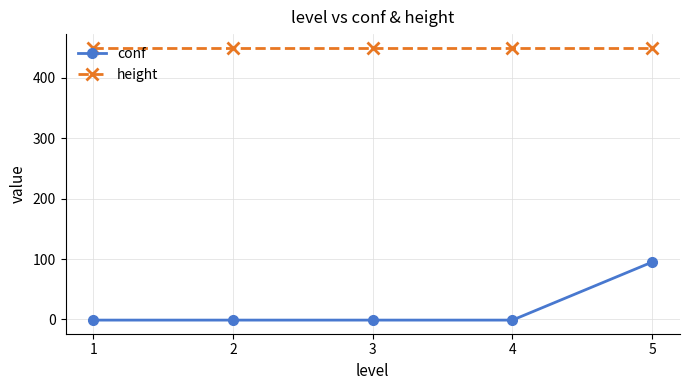

What is the total value across all series at 2?

449